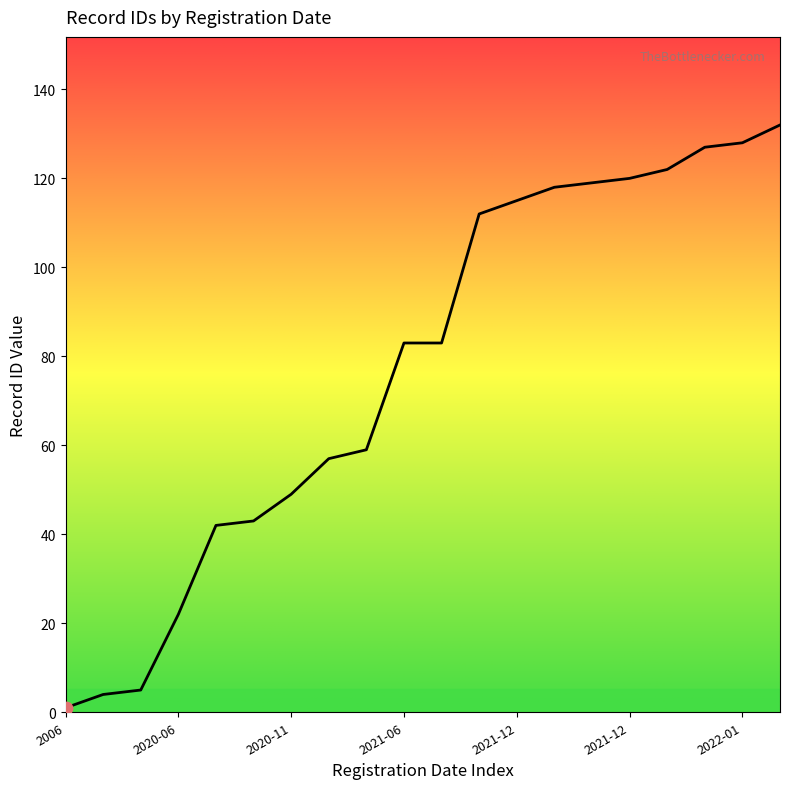

Between 2022-01 and 2021-11, which is larger?

2022-01